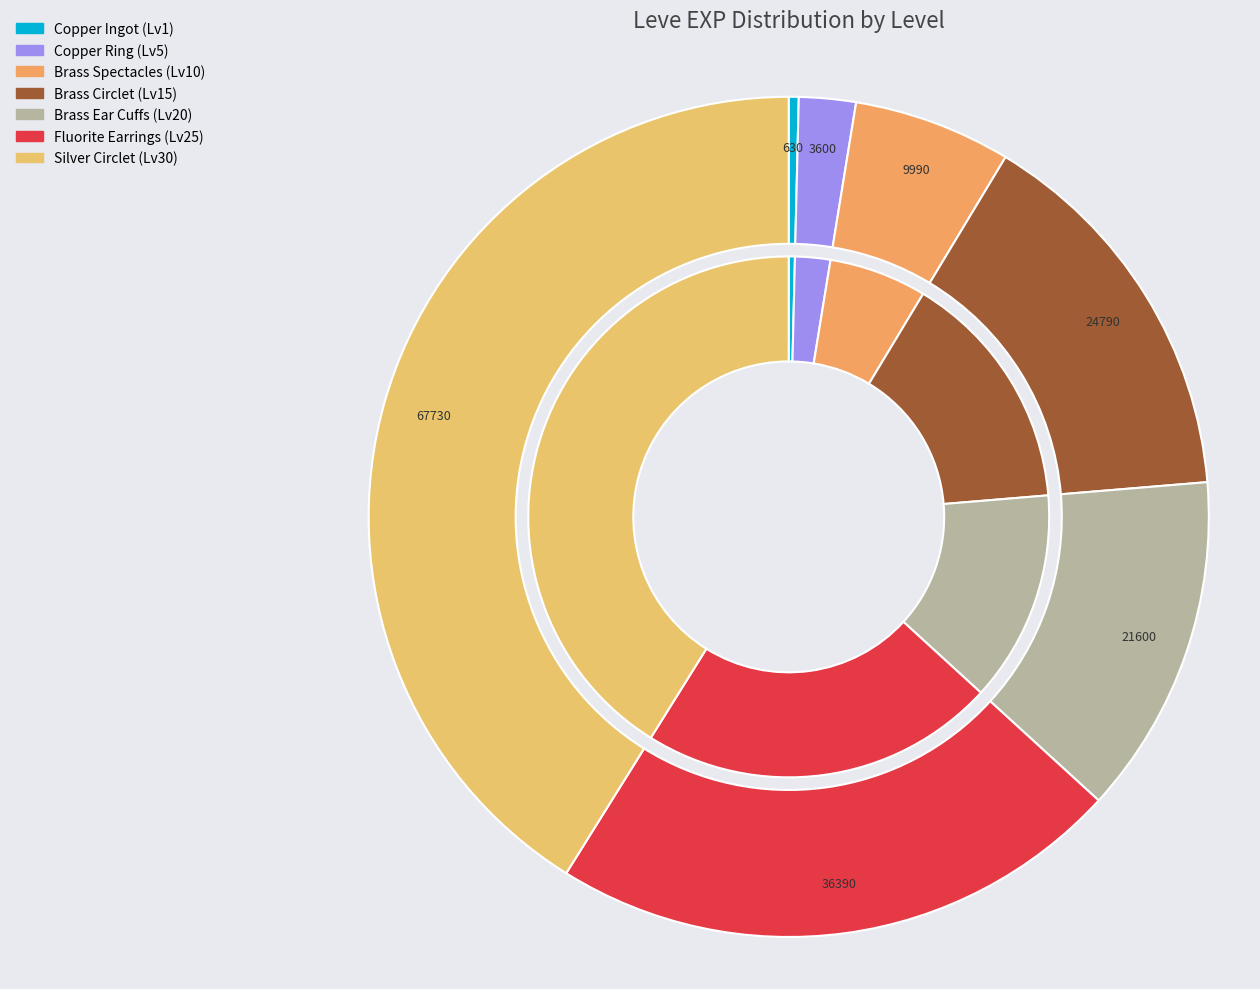

What percentage is the Level 30 slice, to the nearest percent?

41%